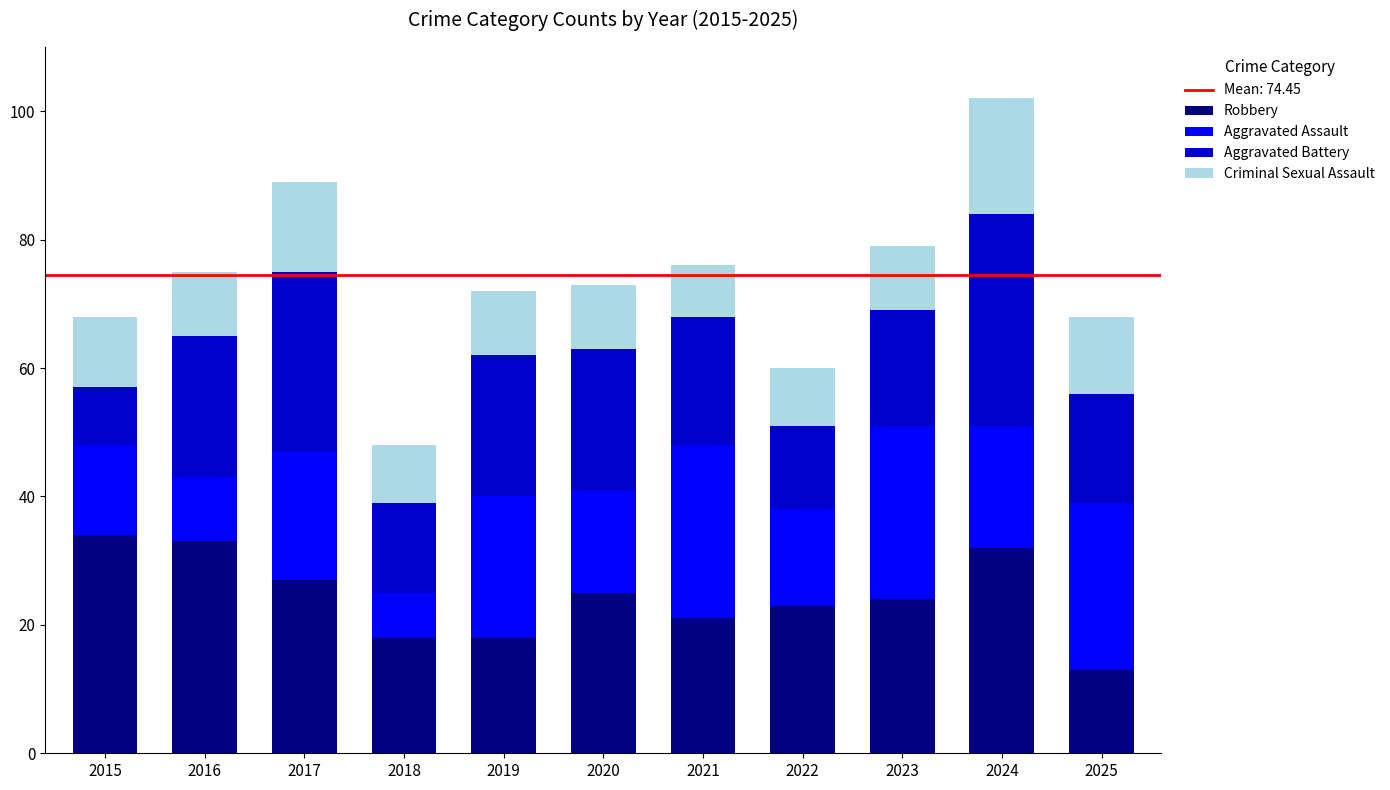

At which category is the sum across all series the highest?

2024